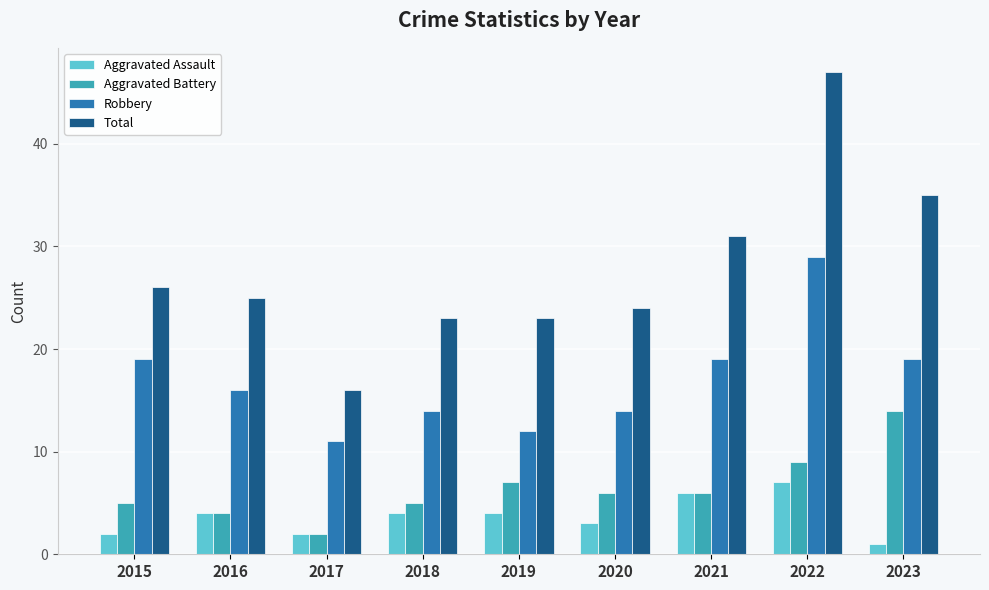

What is the minimum value shown in the chart?

1